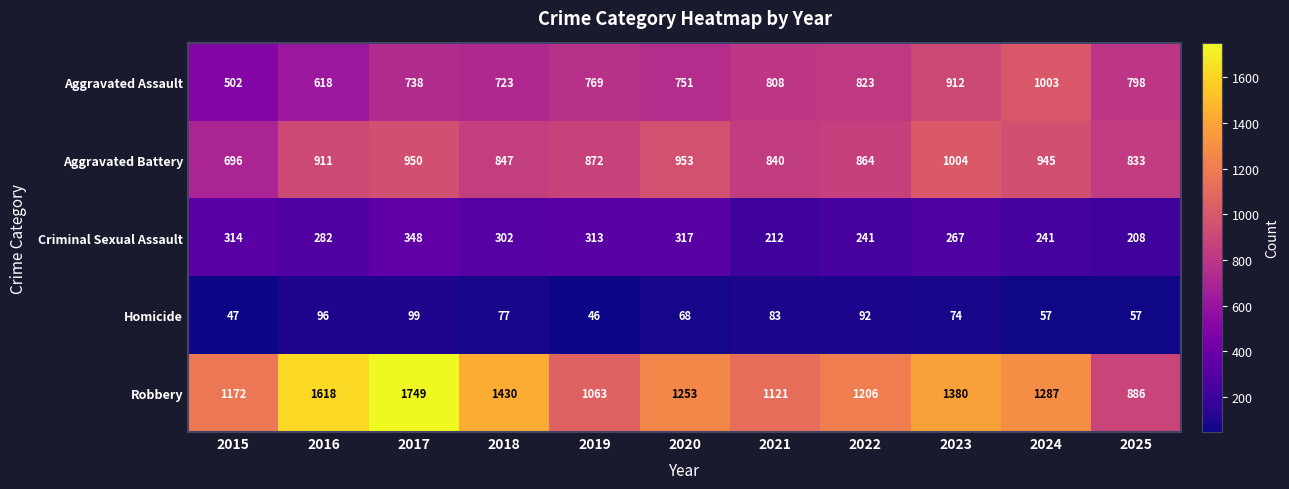

Which label corresponds to the smallest value in the chart?

2019